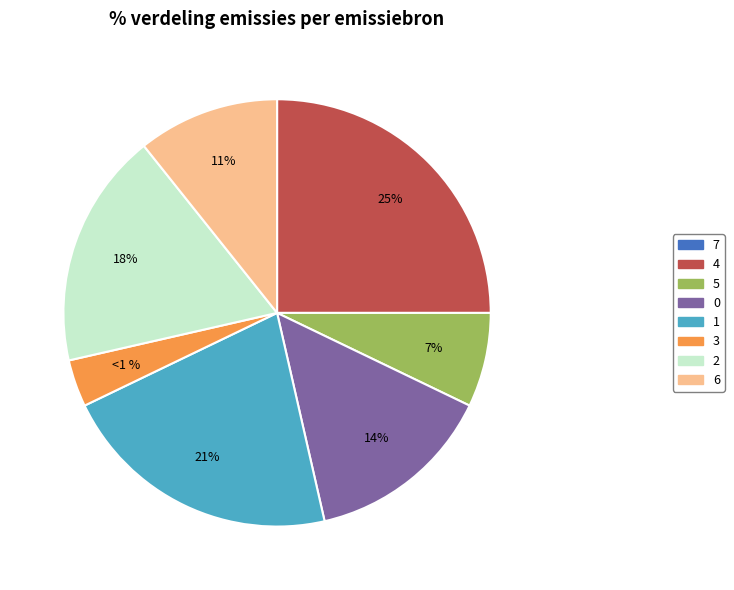

True or false: col_0=1 accounts for 21% of the total.

True